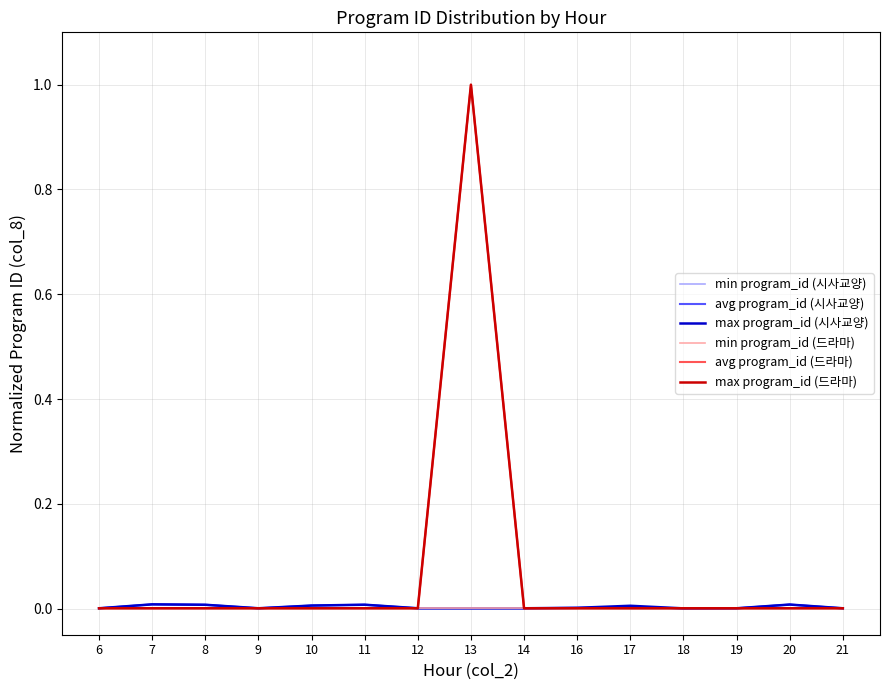

Reading left to right, list all the values displayed in this chart.

min program_id (시사교양): 6=0.0	7=0.0	8=0.0	9=0.0	10=0.0	11=0.0	12=0.0	13=0.0	14=0.0	16=0.0	17=0.0	18=0.0	19=0.0	20=0.0	21=0.0
avg program_id (시사교양): 6=0.0	7=0.0	8=0.0	9=0.0	10=0.0	11=0.0	12=0.0	13=0.0	14=0.0	16=0.0	17=0.0	18=0.0	19=0.0	20=0.0	21=0.0
max program_id (시사교양): 6=0.0	7=0.0	8=0.0	9=0.0	10=0.0	11=0.0	12=0.0	13=0.0	14=0.0	16=0.0	17=0.0	18=0.0	19=0.0	20=0.0	21=0.0
min program_id (드라마): 6=0.0	7=0.0	8=0.0	9=0.0	10=0.0	11=0.0	12=0.0	13=0.0	14=0.0	16=0.0	17=0.0	18=0.0	19=0.0	20=0.0	21=0.0
avg program_id (드라마): 6=0.0	7=0.0	8=0.0	9=0.0	10=0.0	11=0.0	12=0.0	13=1.0	14=0.0	16=0.0	17=0.0	18=0.0	19=0.0	20=0.0	21=0.0
max program_id (드라마): 6=0.0	7=0.0	8=0.0	9=0.0	10=0.0	11=0.0	12=0.0	13=1.0	14=0.0	16=0.0	17=0.0	18=0.0	19=0.0	20=0.0	21=0.0